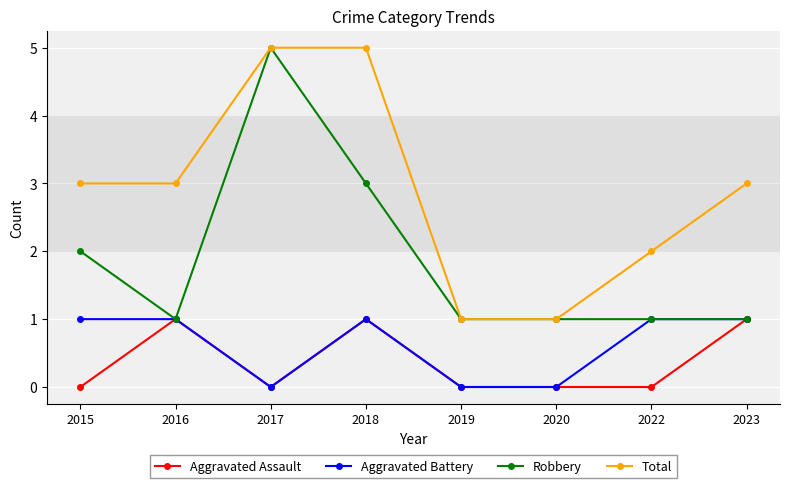

Is the value of Aggravated Battery at 2015 greater than the value of Total at 2016?

No